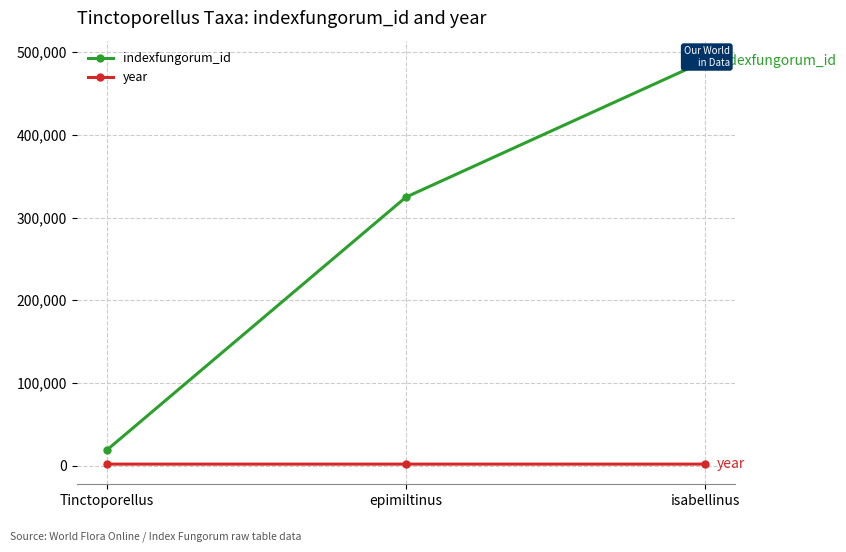

What is the sum of all indexfungorum_id values?

832661